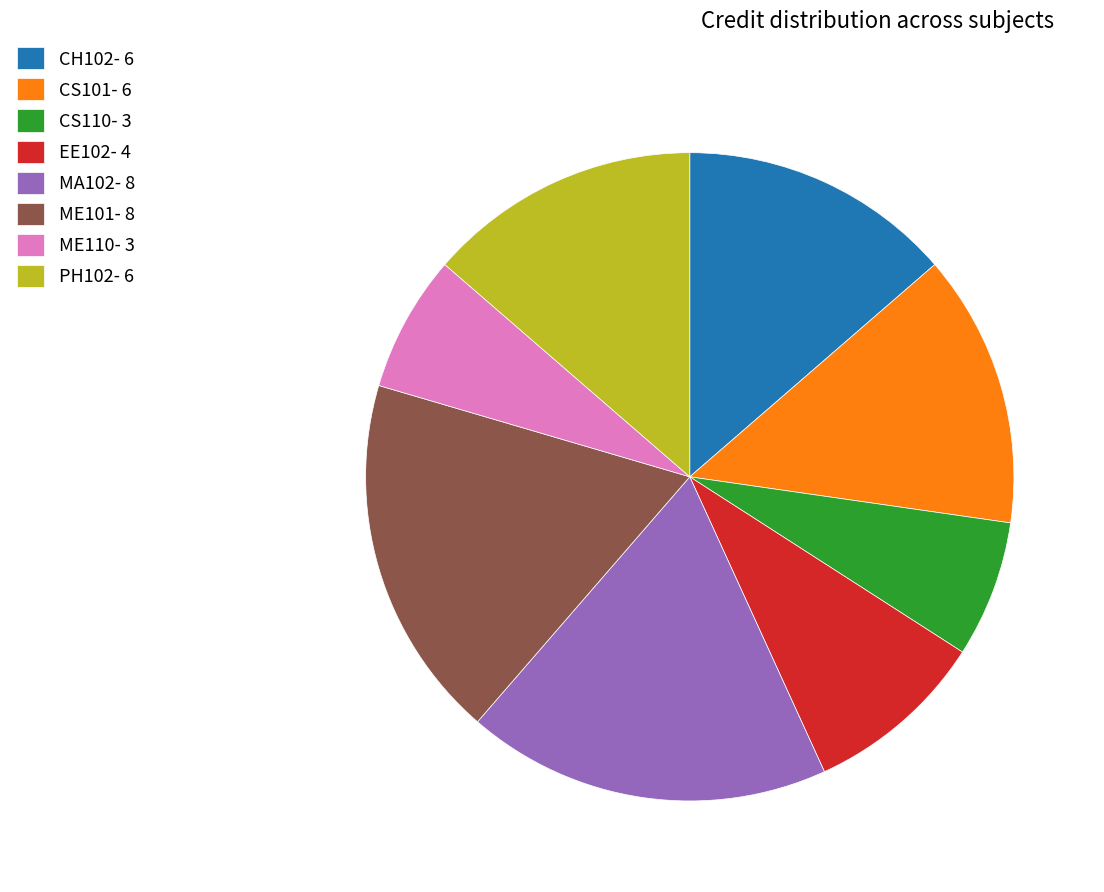

Count the number of slices in the pie.

8